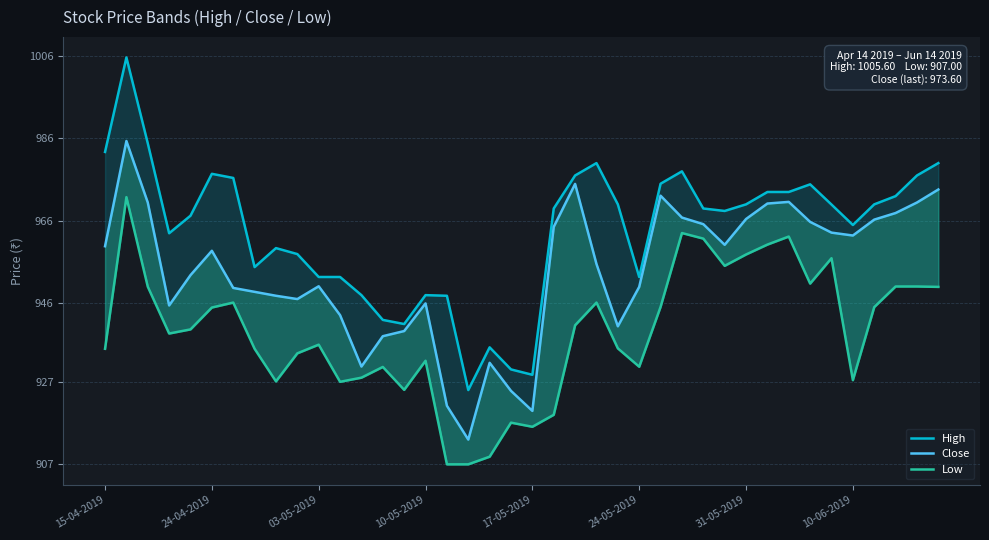

Which series has the largest range (max minus min)?

High